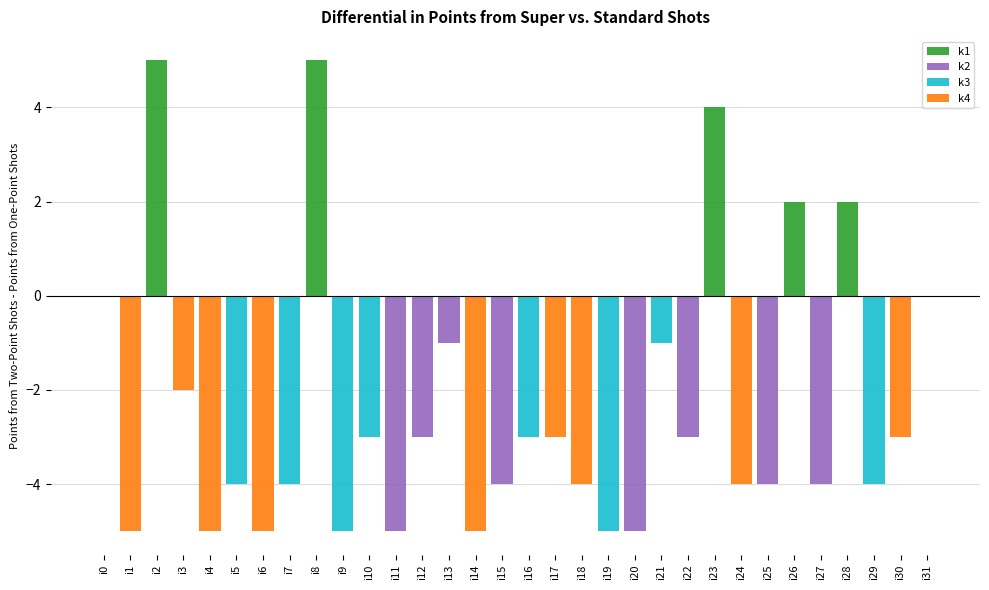

Rank the series at i25 from highest to lowest value.

k1, k3, k4, k2